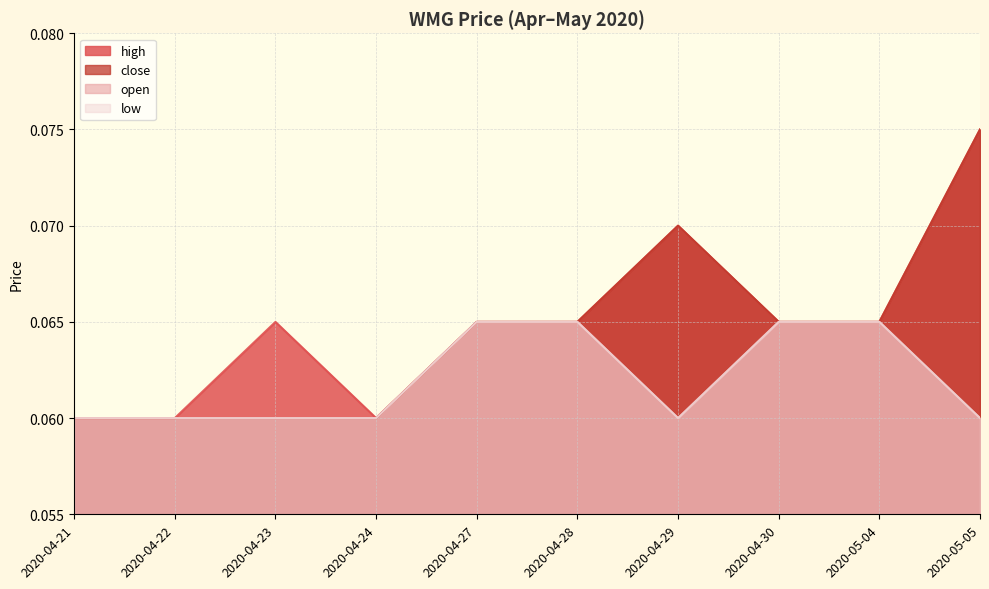

Which series has the widest spread of values?

high